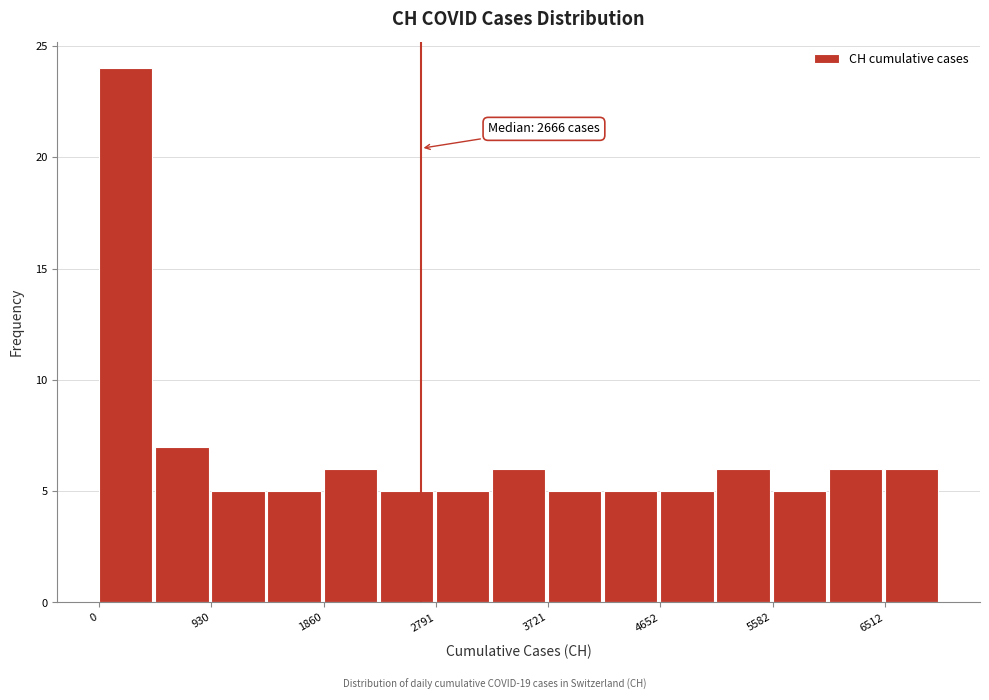

Which range on the x-axis has the tallest bar?

0 to 500